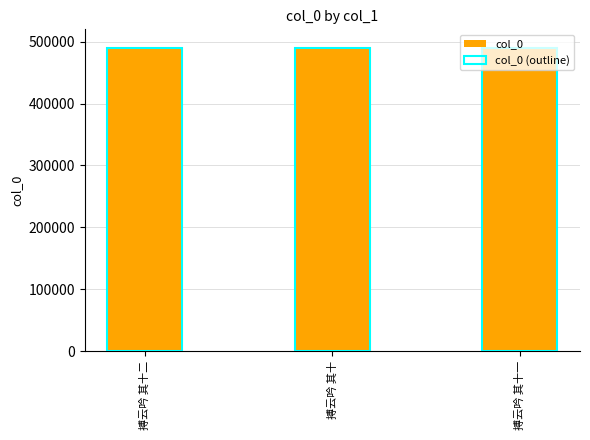

Is it true that col_0 equals 189360 at 搏云吟 其十一?

False